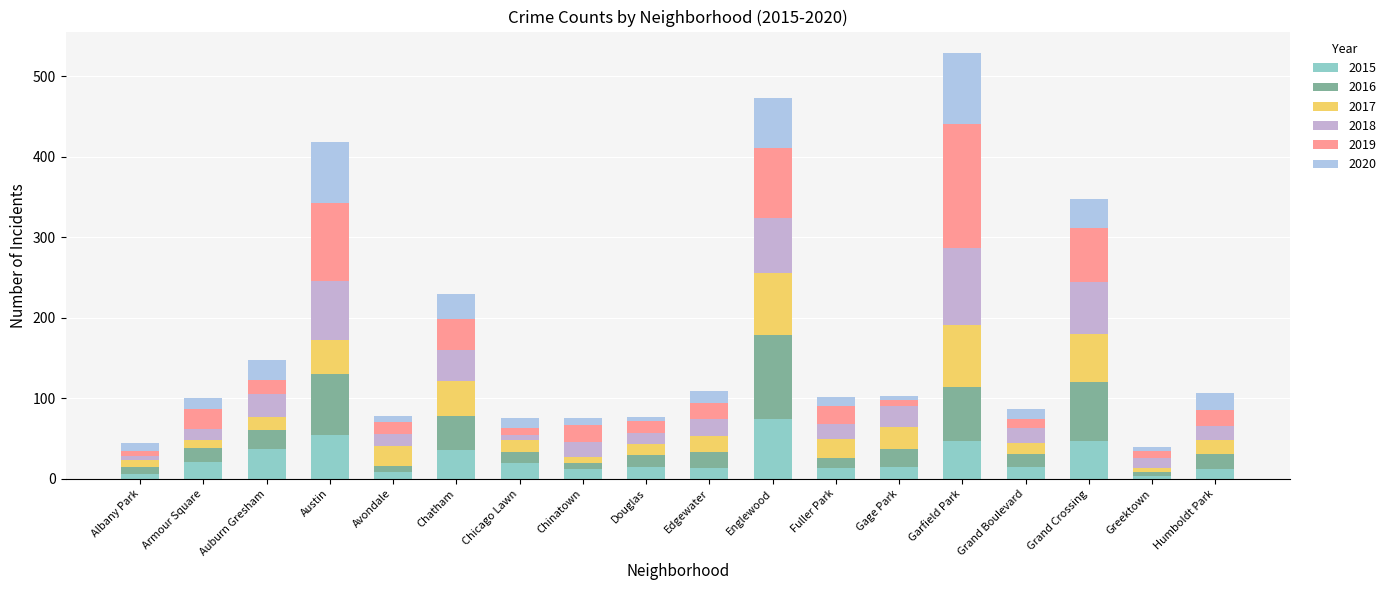

What is the difference between the 2015 values at Austin and Albany Park?

48